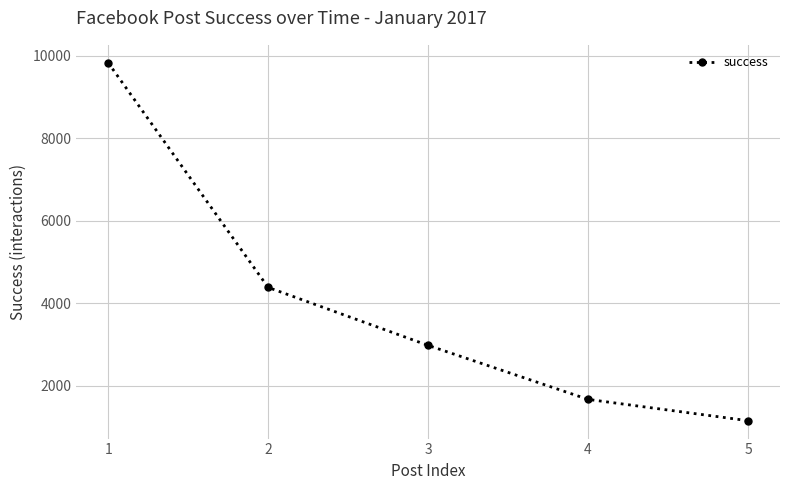

List the labels in order of value, largest first.

1, 2, 3, 4, 5